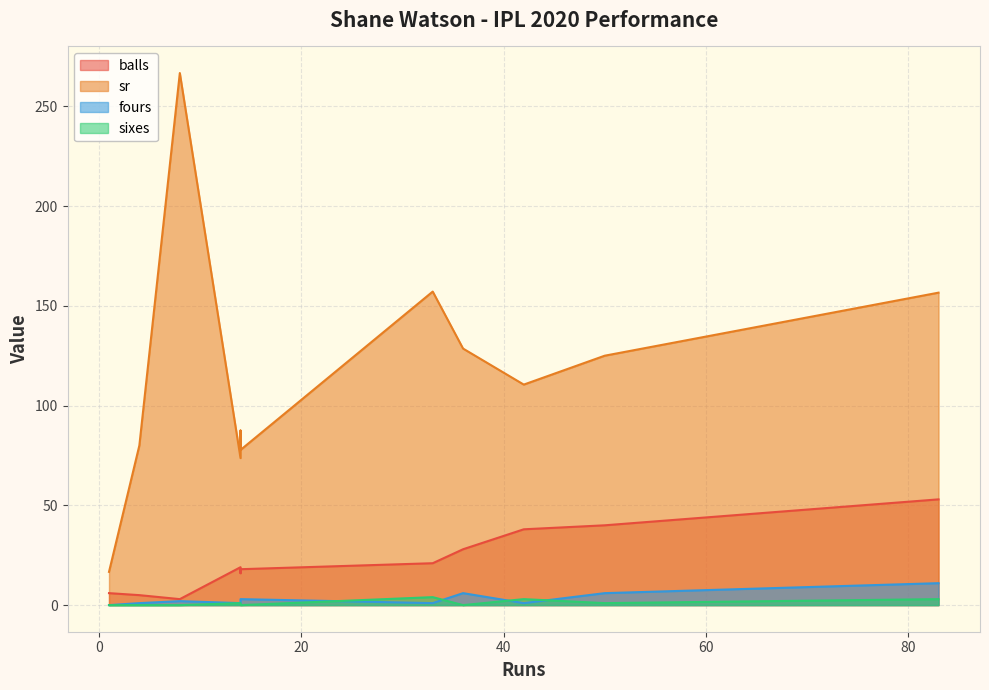

What is the sum of the sixes values at 14 and 50?

1.0